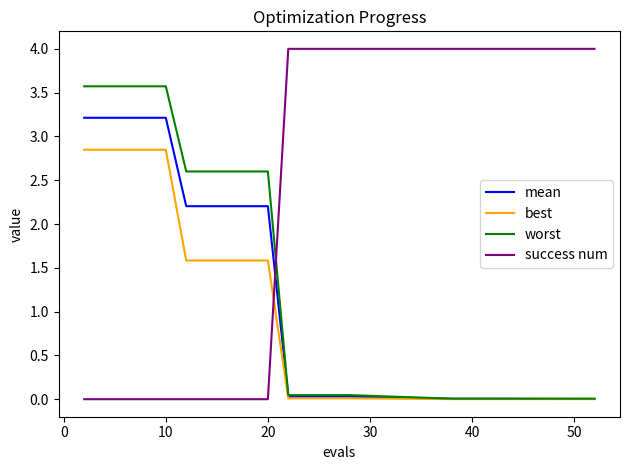

List the series in order of their overall mean, lowest first.

best, mean, worst, success num